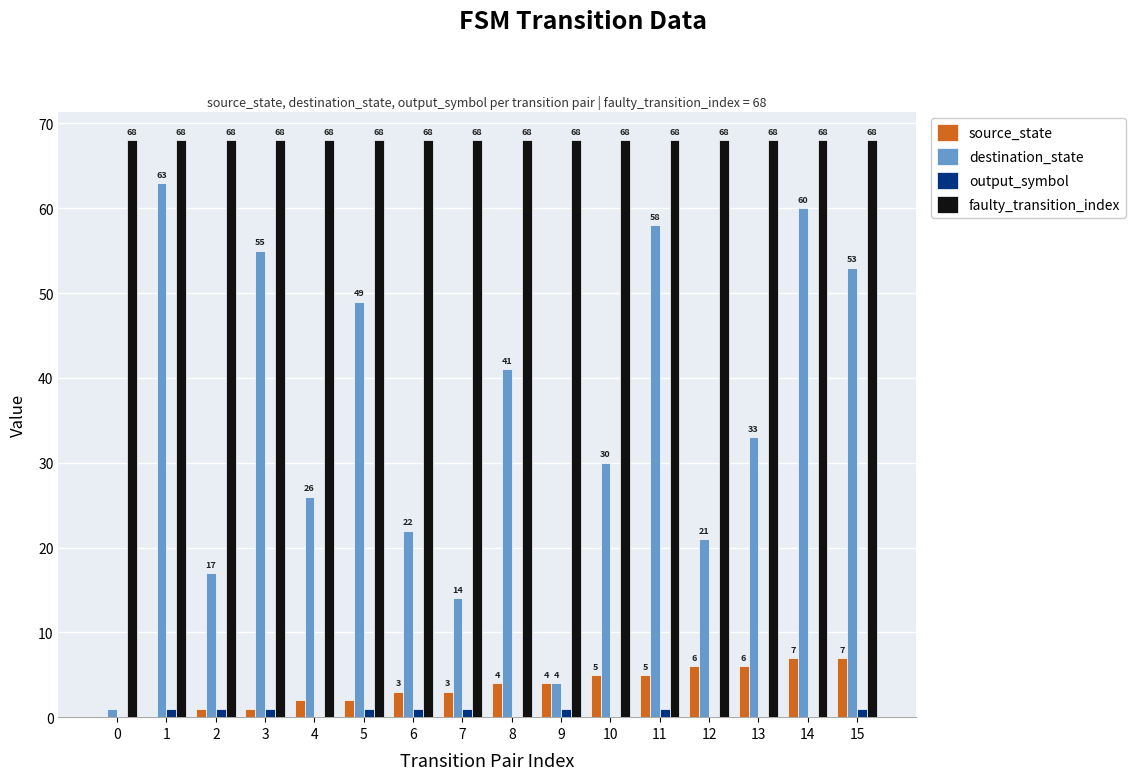

The faulty_transition_index series shows 68 at 2. True or false?

True